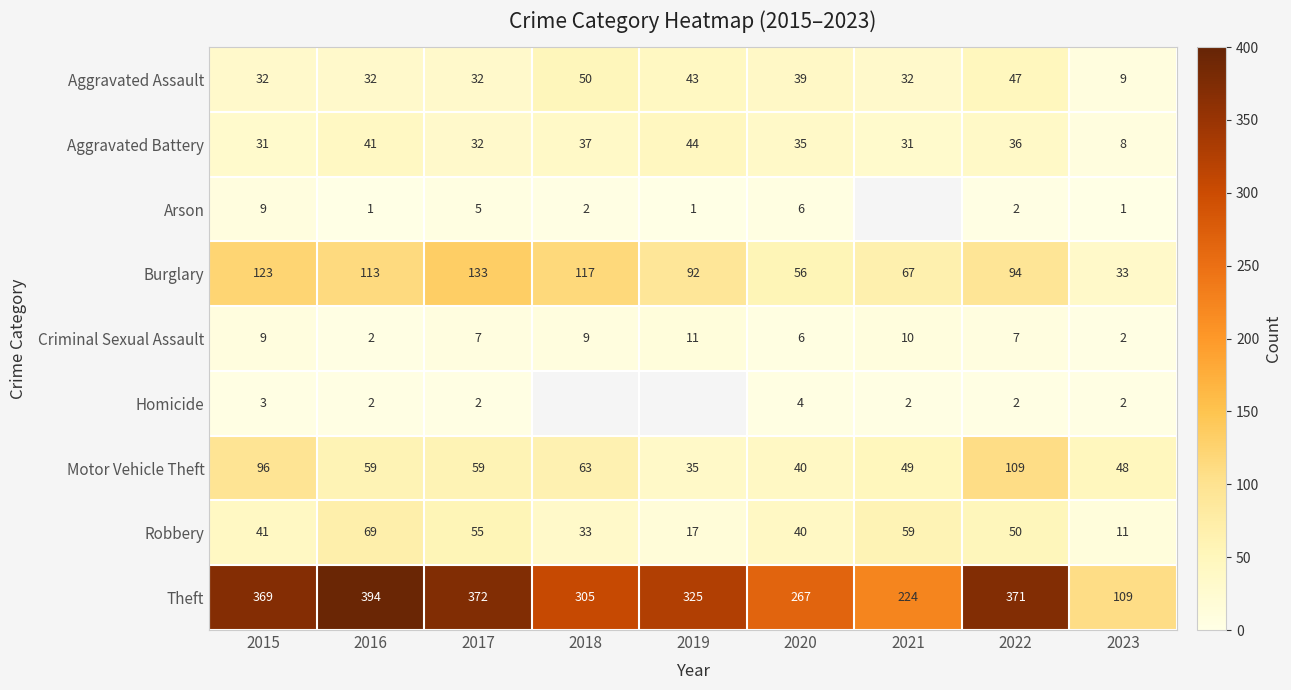

At which label is Theft closest to 251?

2020